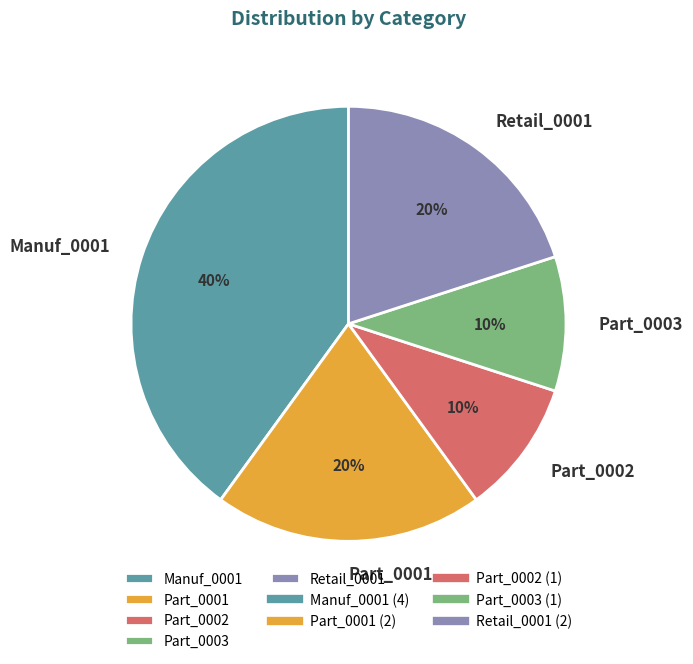

The Part_0003 slice represents 10% of the pie. True or false?

True